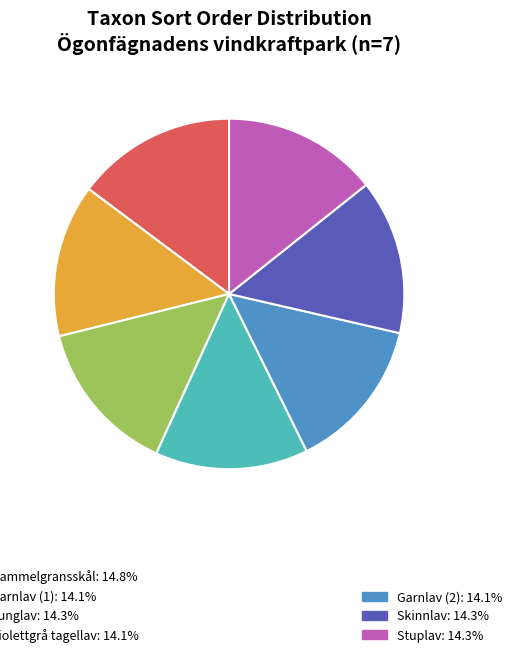

Does any single category account for the majority?

No